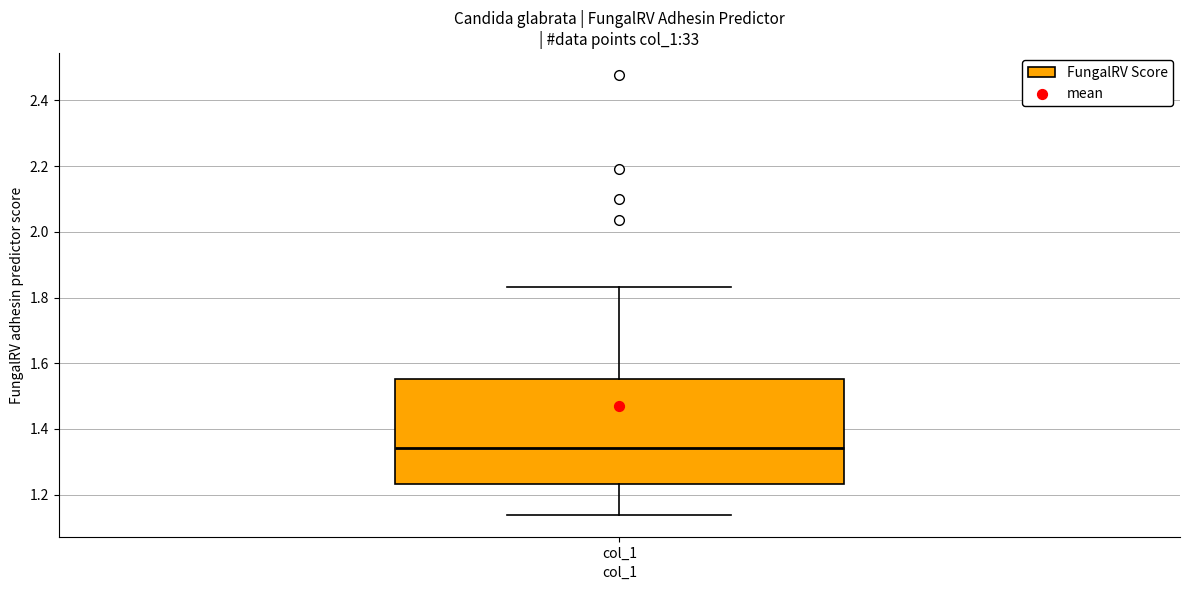

Read this box plot against the y-axis: the position of the median line, the range covered by the box, and the ends of both whiskers. The values are not printed on the chart, so give them approximately, as read against the axis.

median 1.34, box 1.24 to 1.56, whiskers 1.14 to 1.84